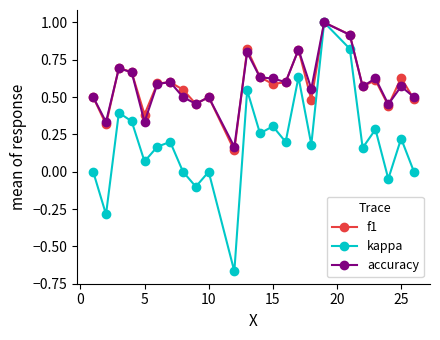

How many lines are shown in the chart?

3